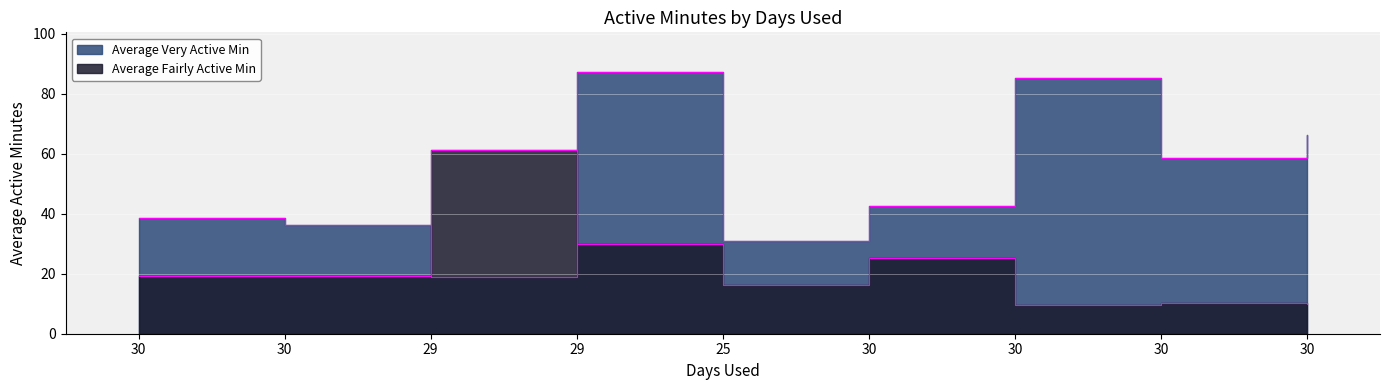

What is the sum of the Average Very Active Min values at 30 and 25?

116.2